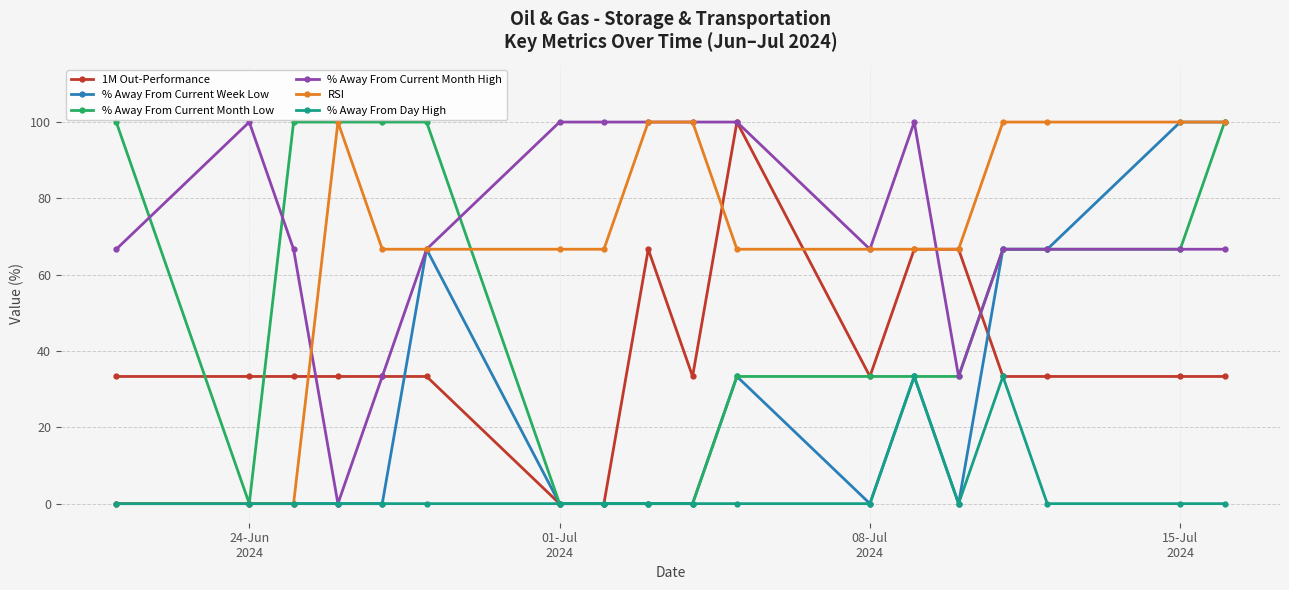

What is the highest value of the % Away From Current Month Low series?

100.0